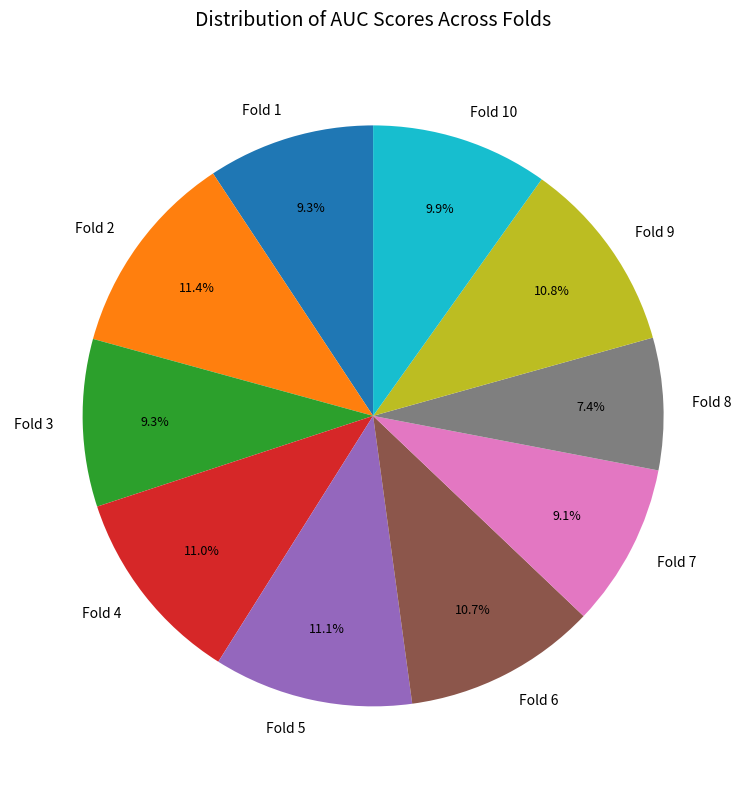

Is the sum of Fold 5 and Fold 7 greater than half?

No